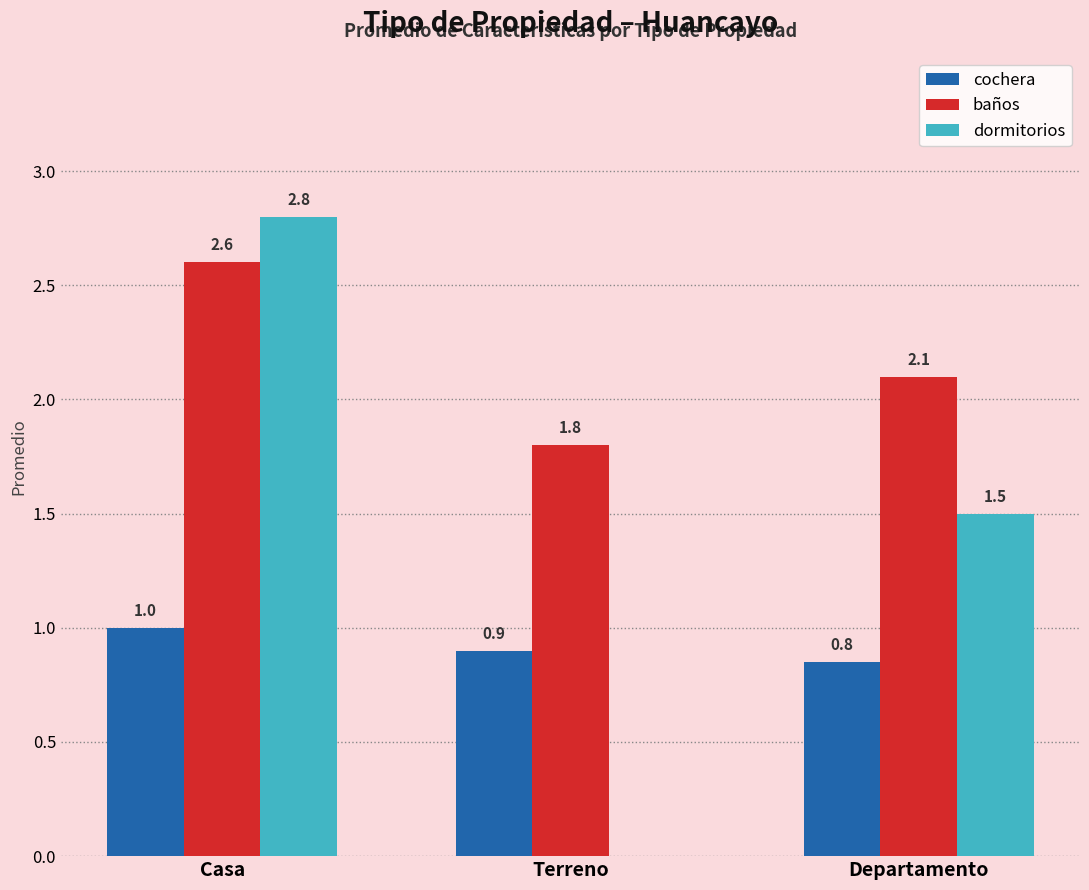

What is the average value of the cochera series?

0.9